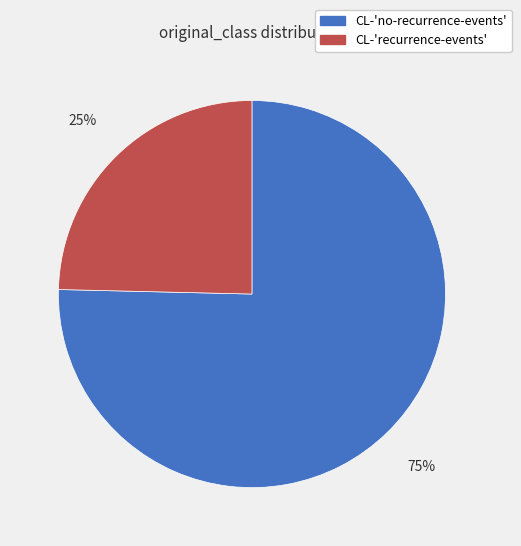

Does any single category account for the majority?

Yes